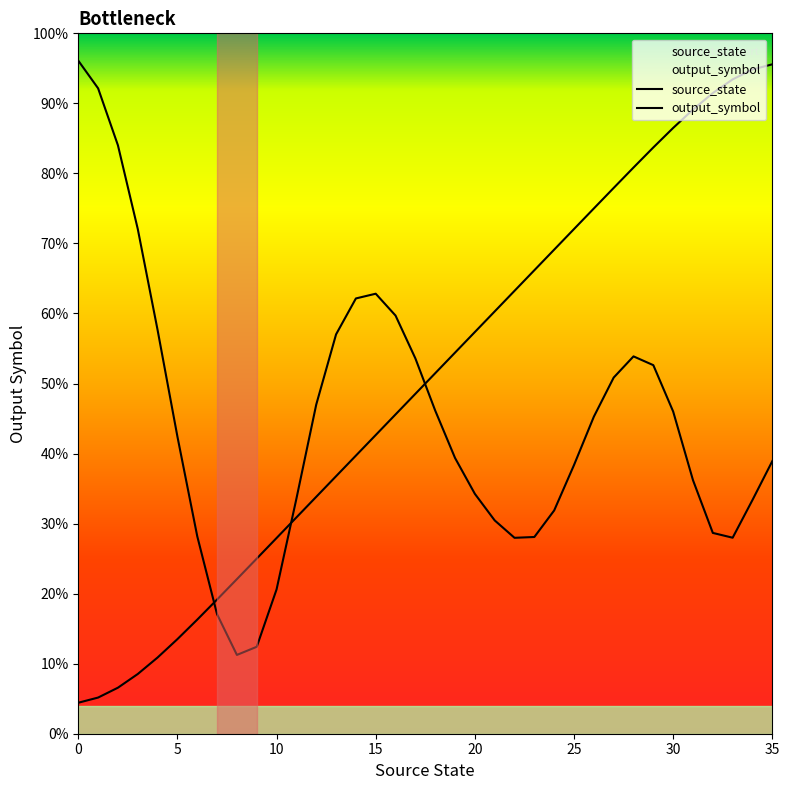

What is the change in value from 9 to 22?

+0.4